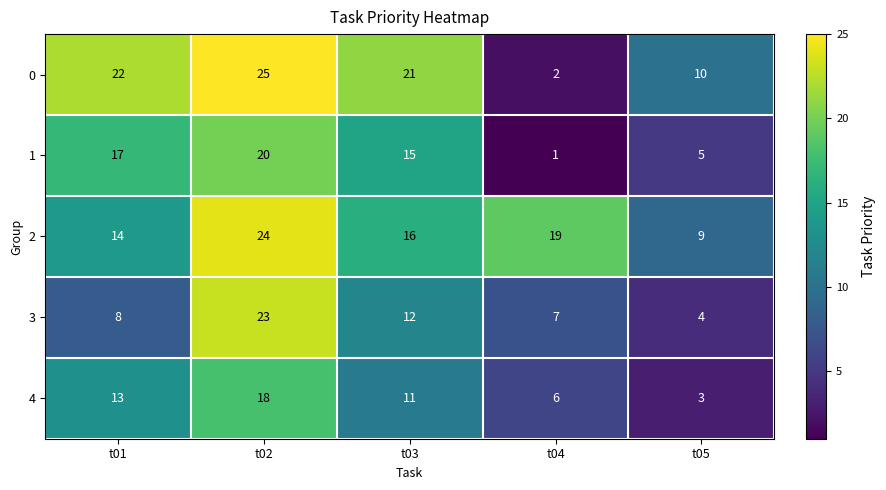

Which category has the lowest value across all series?

t04